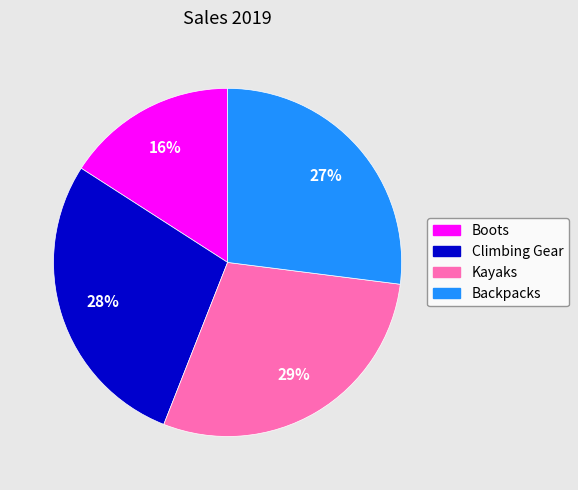

True or false: Backpacks accounts for 33% of the total.

False